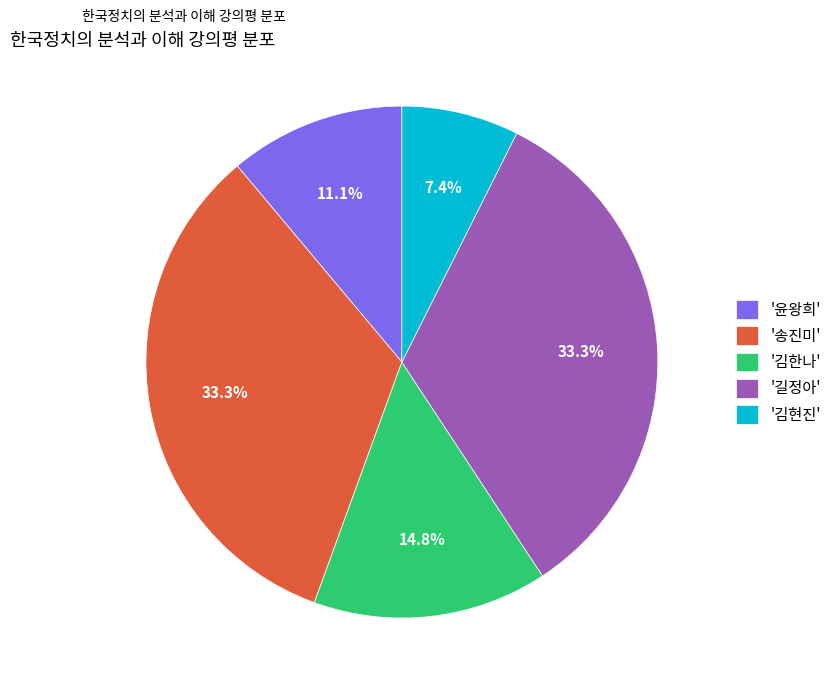

Is there a majority slice in this chart?

No